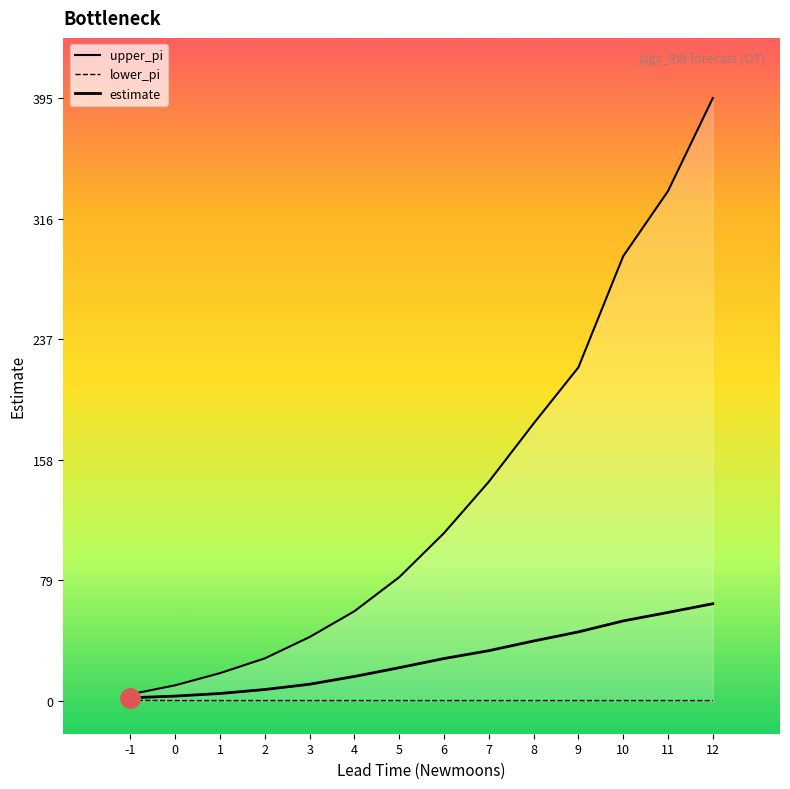

What is the value of the upper_pi point at the 10th from the left?

181.8